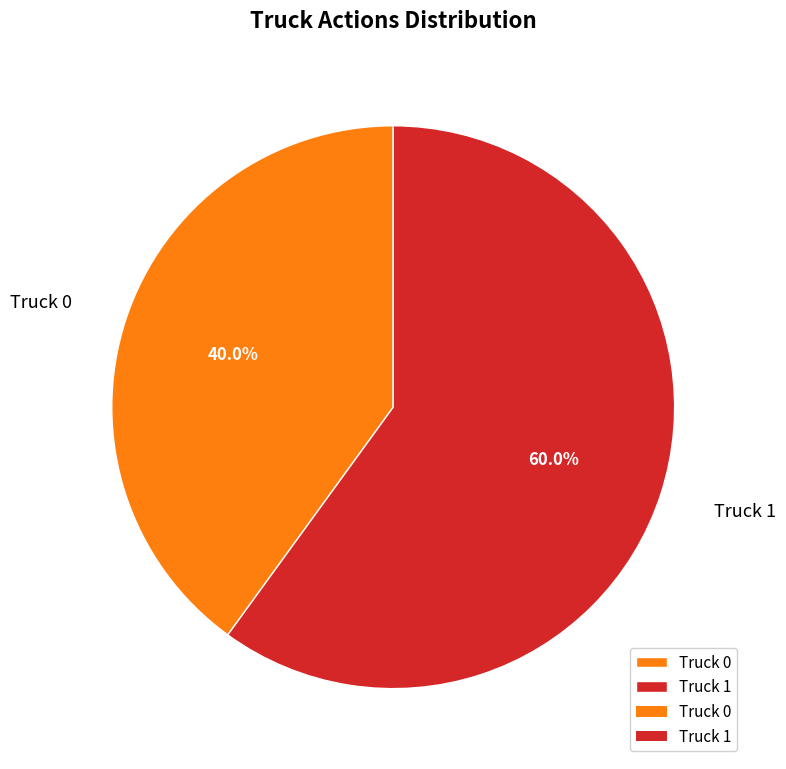

To the nearest percent, what is the difference between the largest and smallest slice percentages?

20%